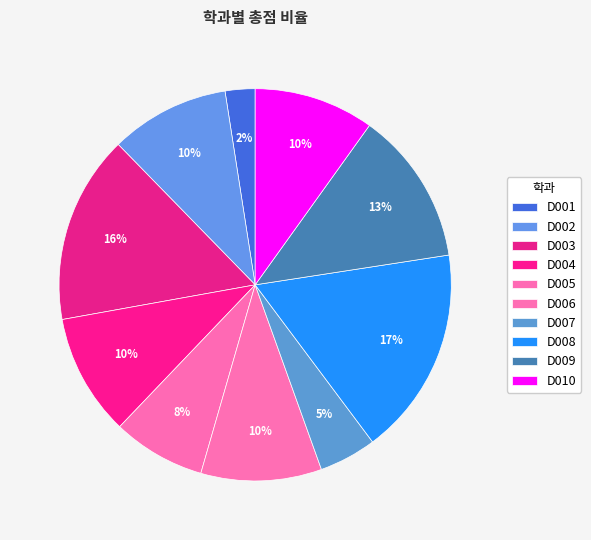

Count the number of slices in the pie.

10